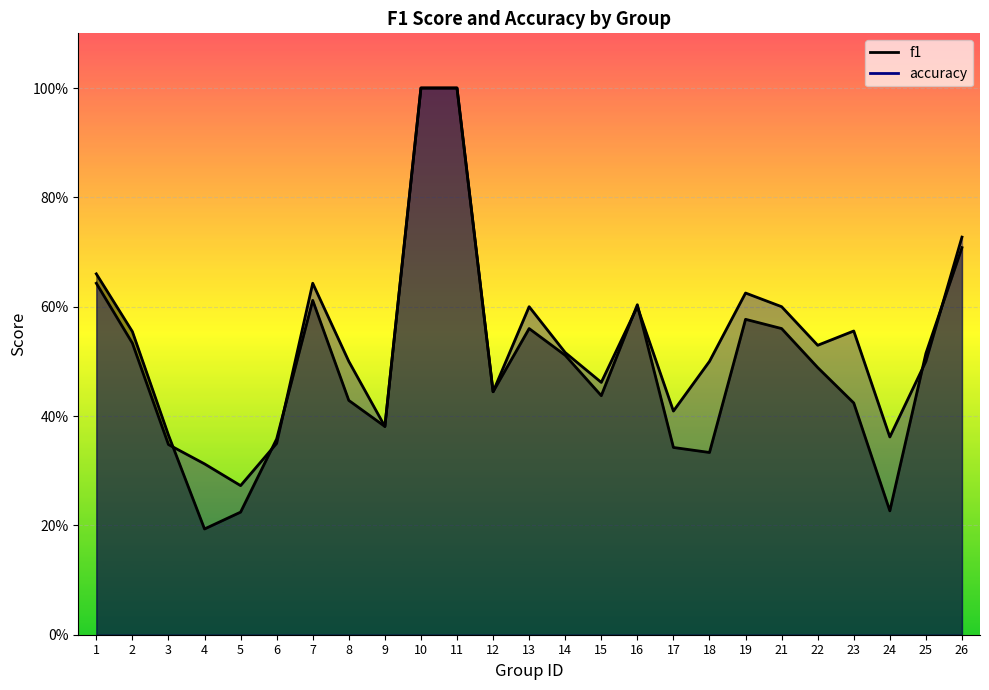

Which label corresponds to the largest value in the chart?

10